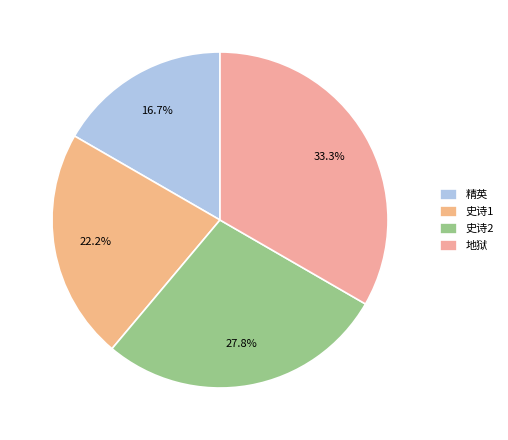

Combined, what portion of the pie is 精英 and 史诗1?

38.9%